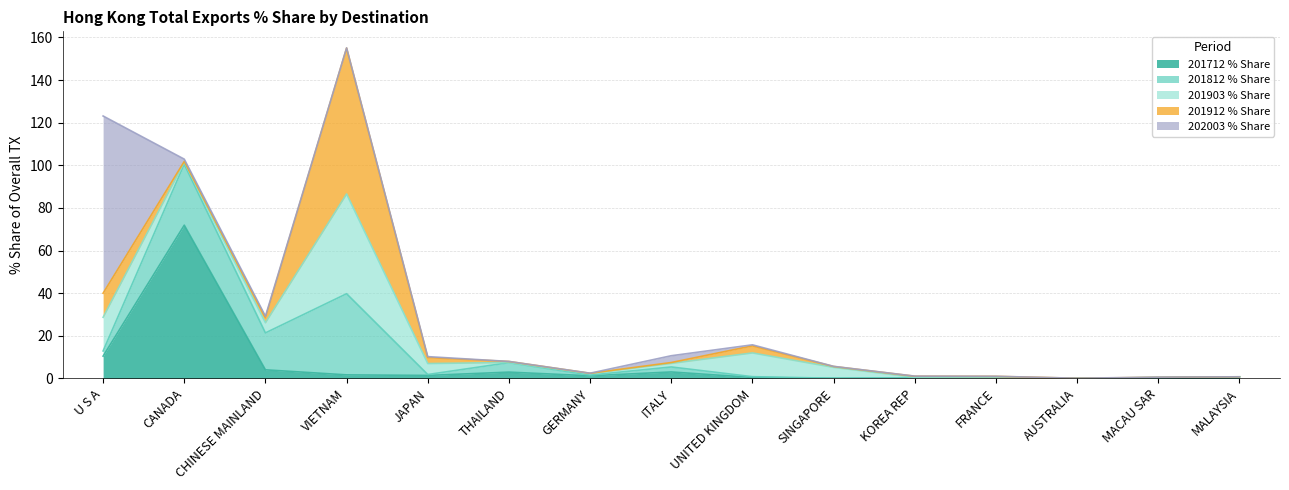

At how many categories does at least one series exceed 37?

3